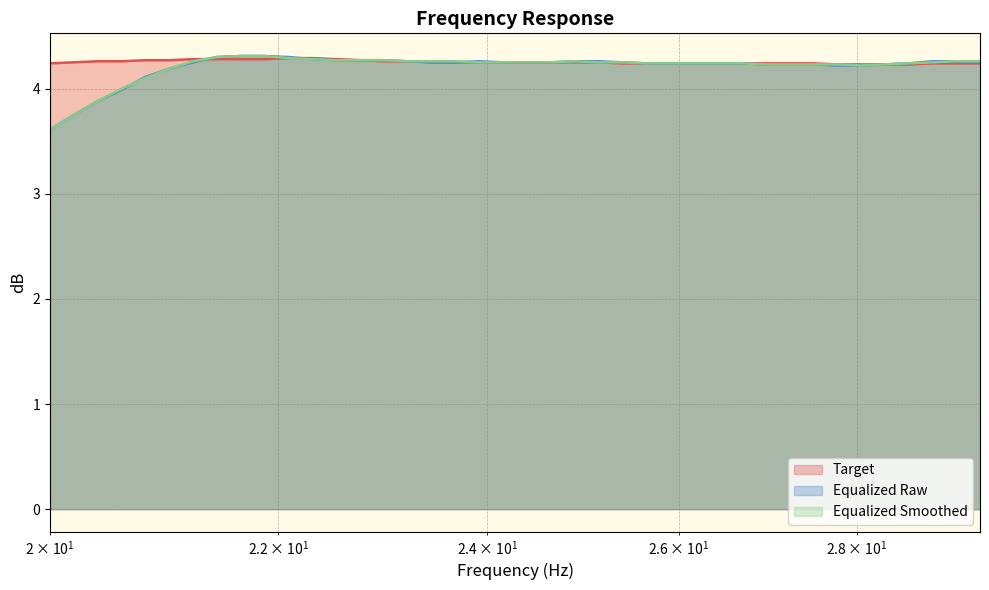

How many times do equalized_smoothed and equalized_raw cross each other?

2